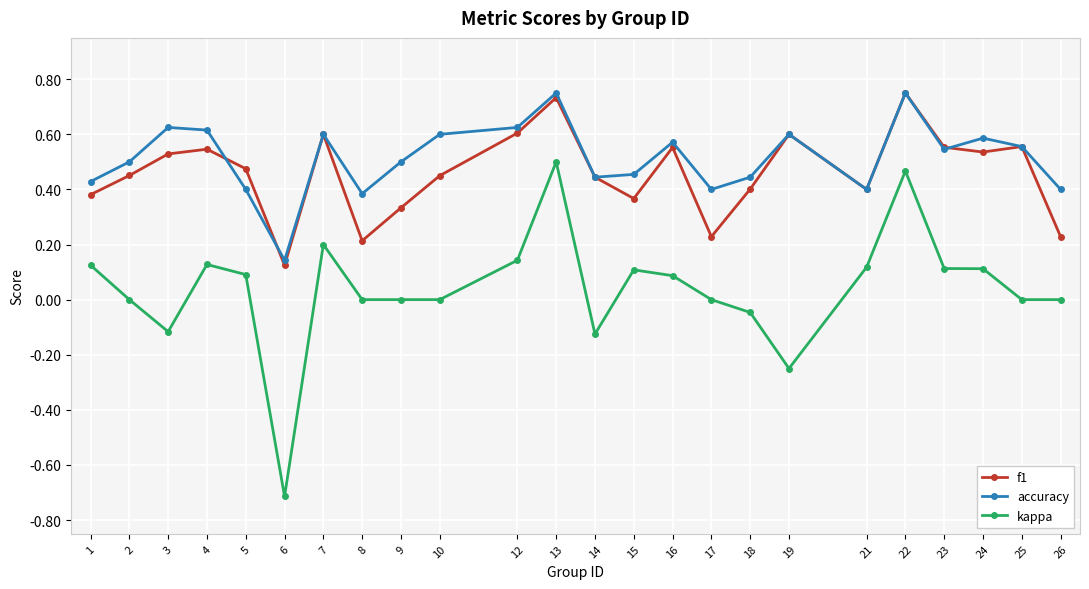

Is it true that f1 equals 0.2 at 26?

True